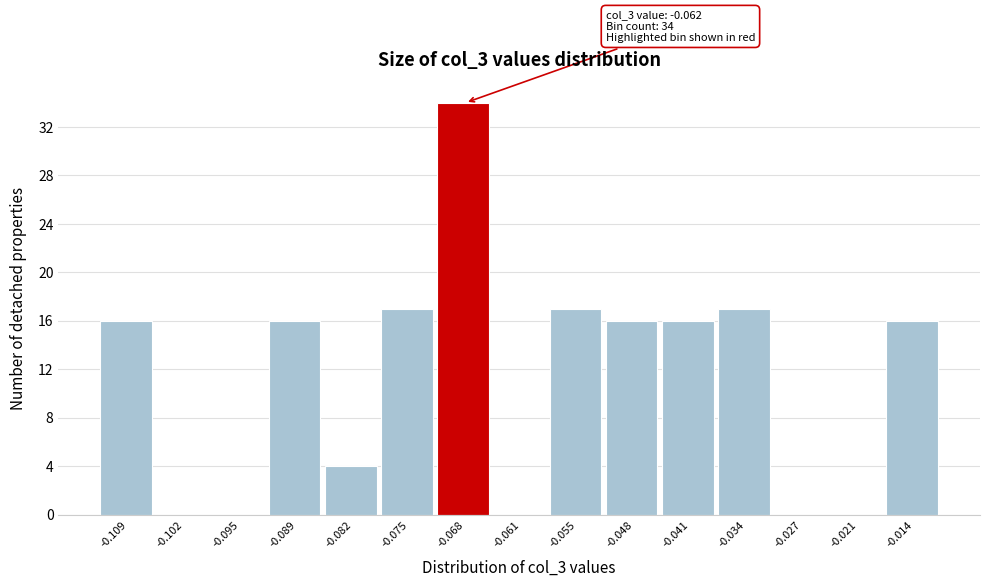

Reading left to right, extract all data points from this chart.

-0.109=16	-0.102=0	-0.095=0	-0.089=16	-0.082=4	-0.075=17	-0.068=34	-0.061=0	-0.055=17	-0.048=16	-0.041=16	-0.034=17	-0.027=0	-0.021=0	-0.014=16